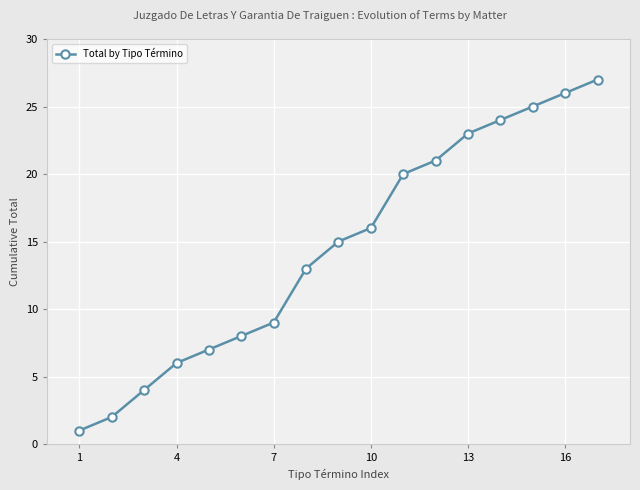

What is the difference between the second highest and minimum values?

25